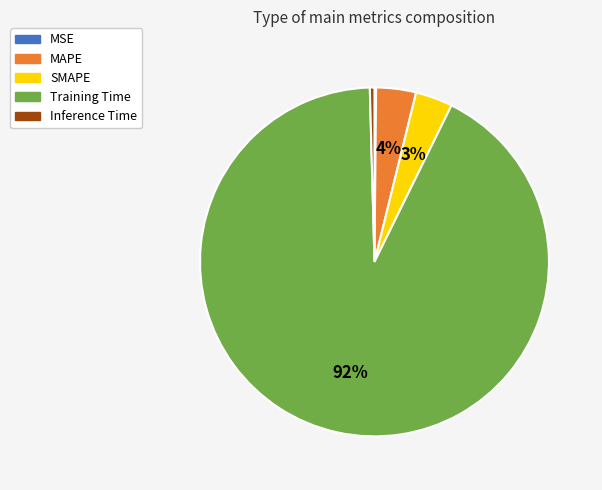

What is the largest slice in the pie chart?

Training Time